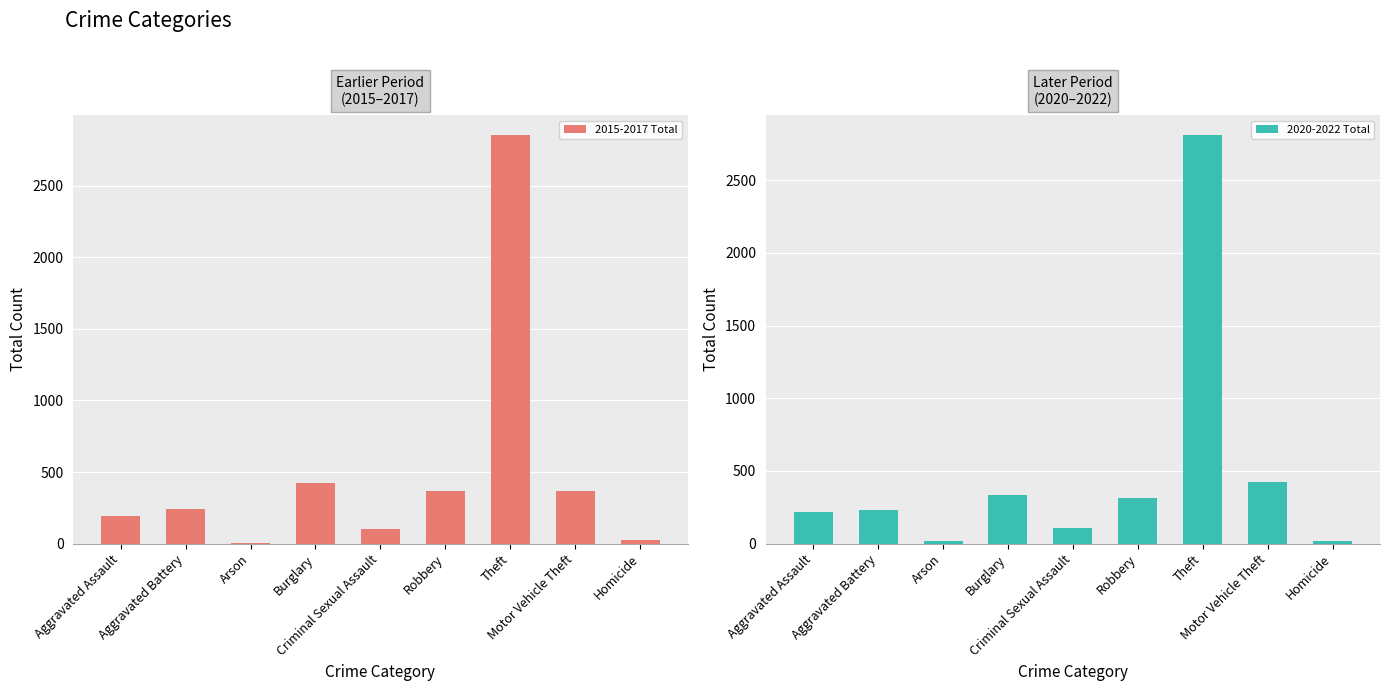

What is the difference between the 2020-2022 Total values at Burglary and Homicide?

320